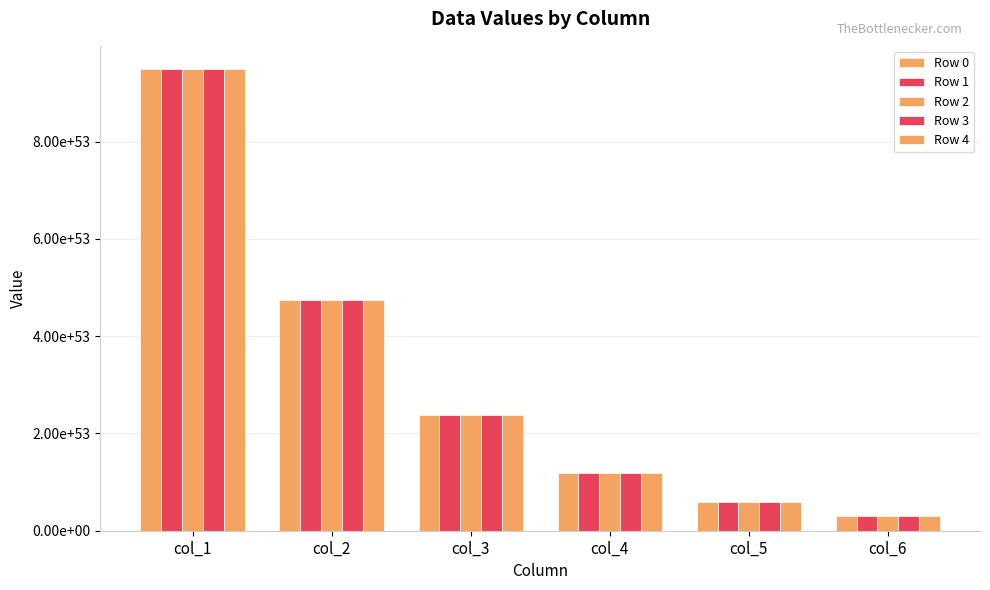

What is the difference between the Row 4 values at col_1 and col_4?

830847566117806372574312190804371876805493223772389376